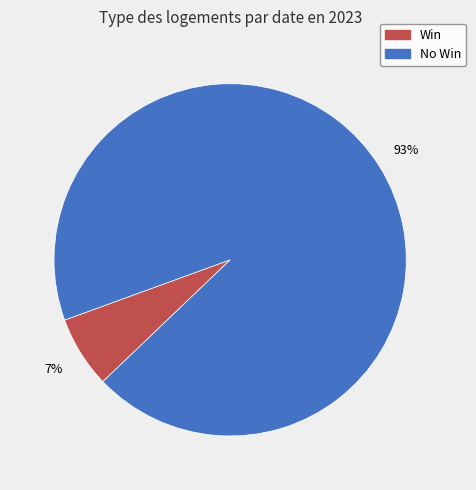

To the nearest percent, what is the average slice percentage?

50%